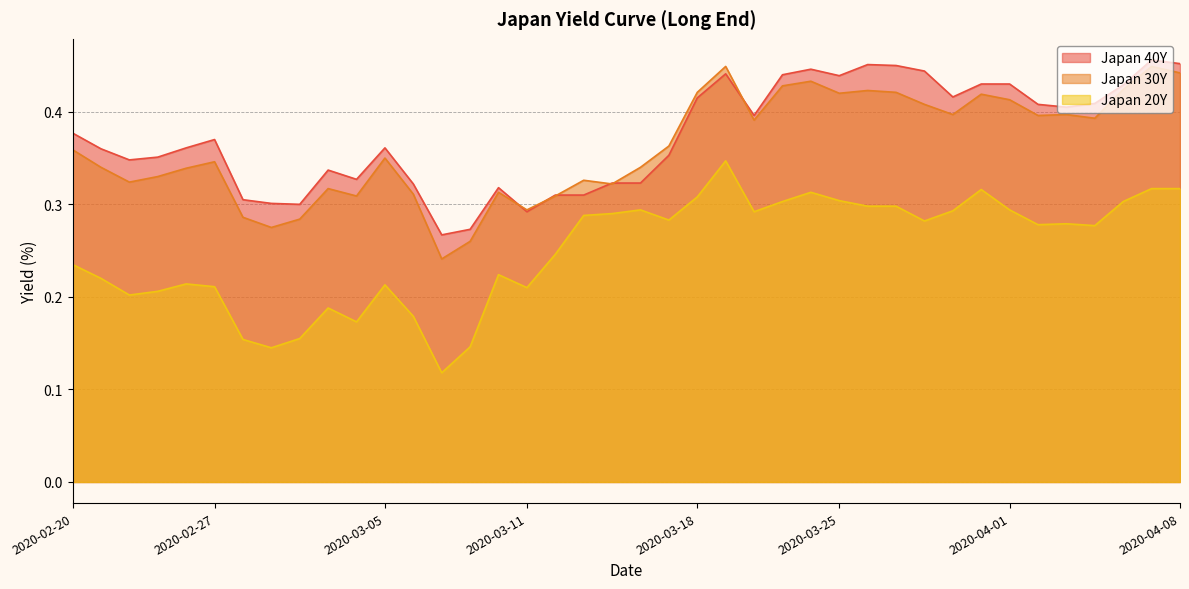

True or false: Japan 40Y and Japan 20Y intersect in this chart.

False